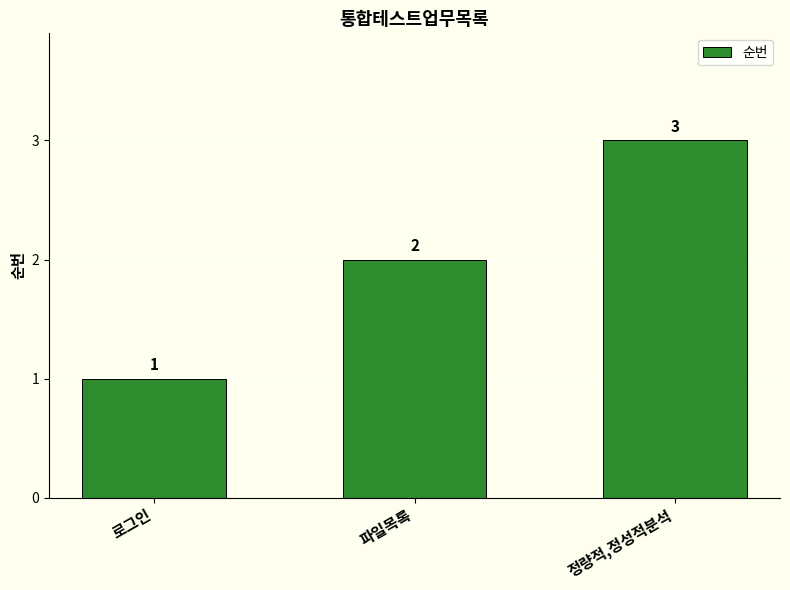

What is the change in value from 로그인 to 파일목록?

+1